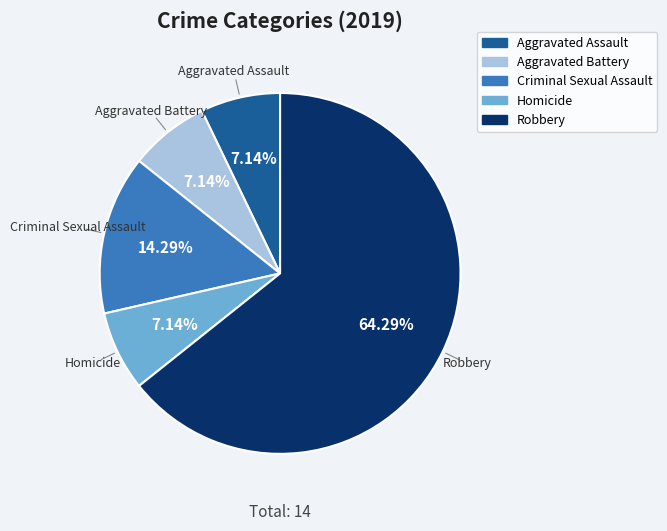

What is the majority slice?

Robbery